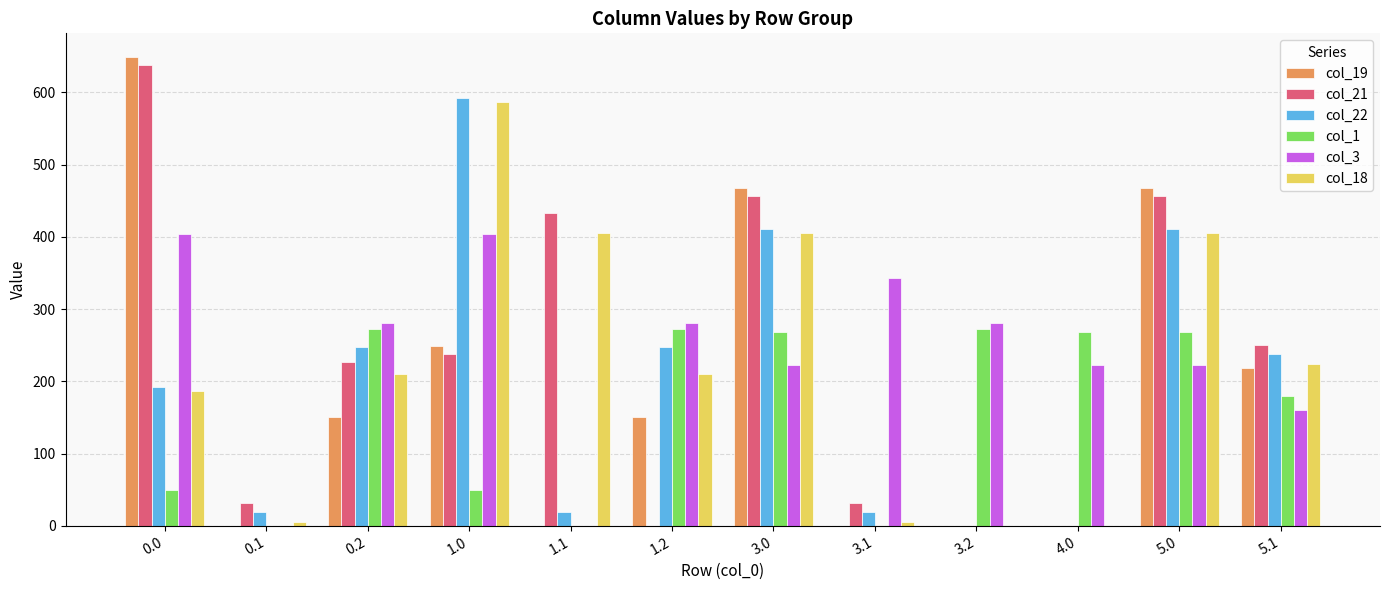

Is it true that col_21 equals 0.0 at 4.0?

True